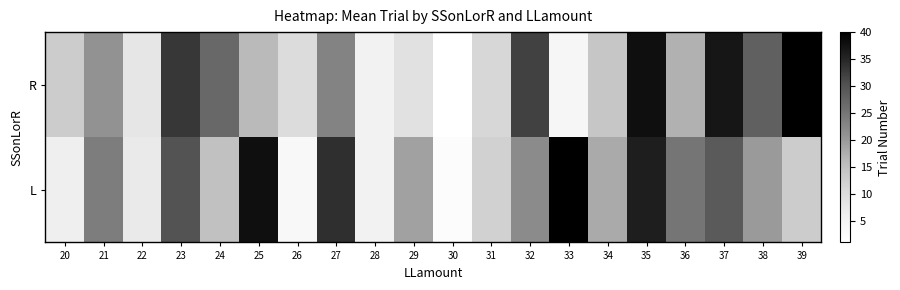

What is the total value across all series at 39?

53